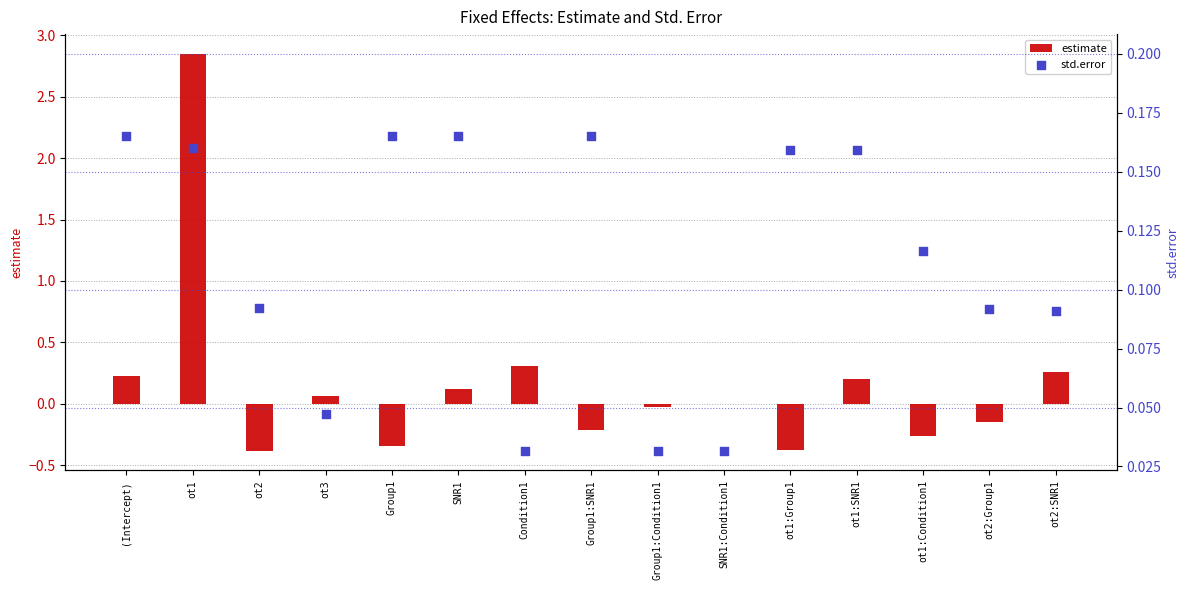

At which category is the sum across all series the highest?

ot1